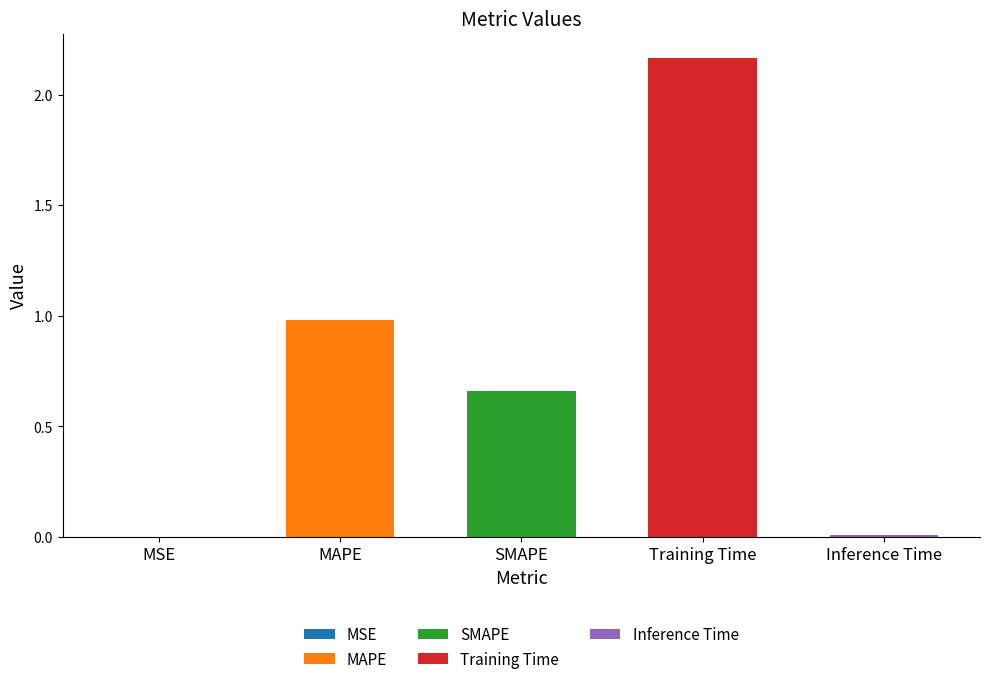

Are the bars grouped side by side (vs. stacked)?

No